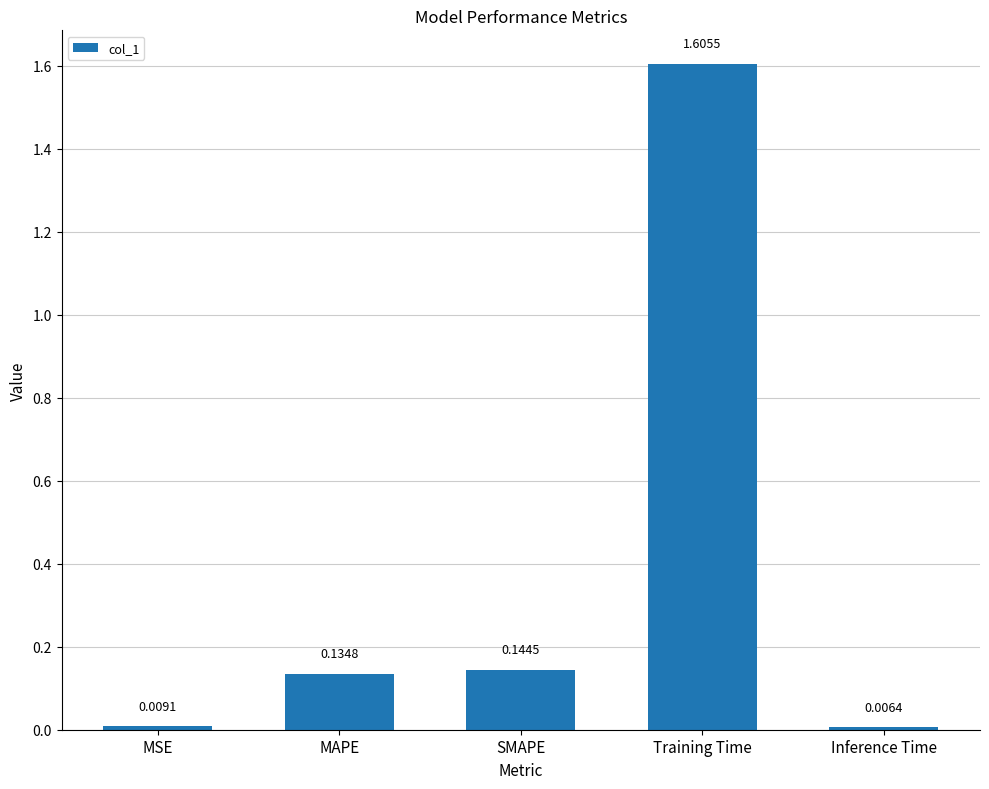

Does the chart contain any negative values?

No